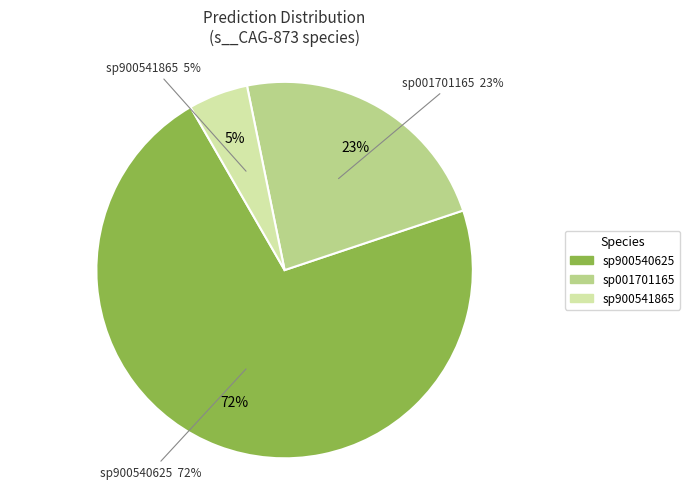

True or false: s__CAG-873 sp900541865 accounts for 11% of the total.

False